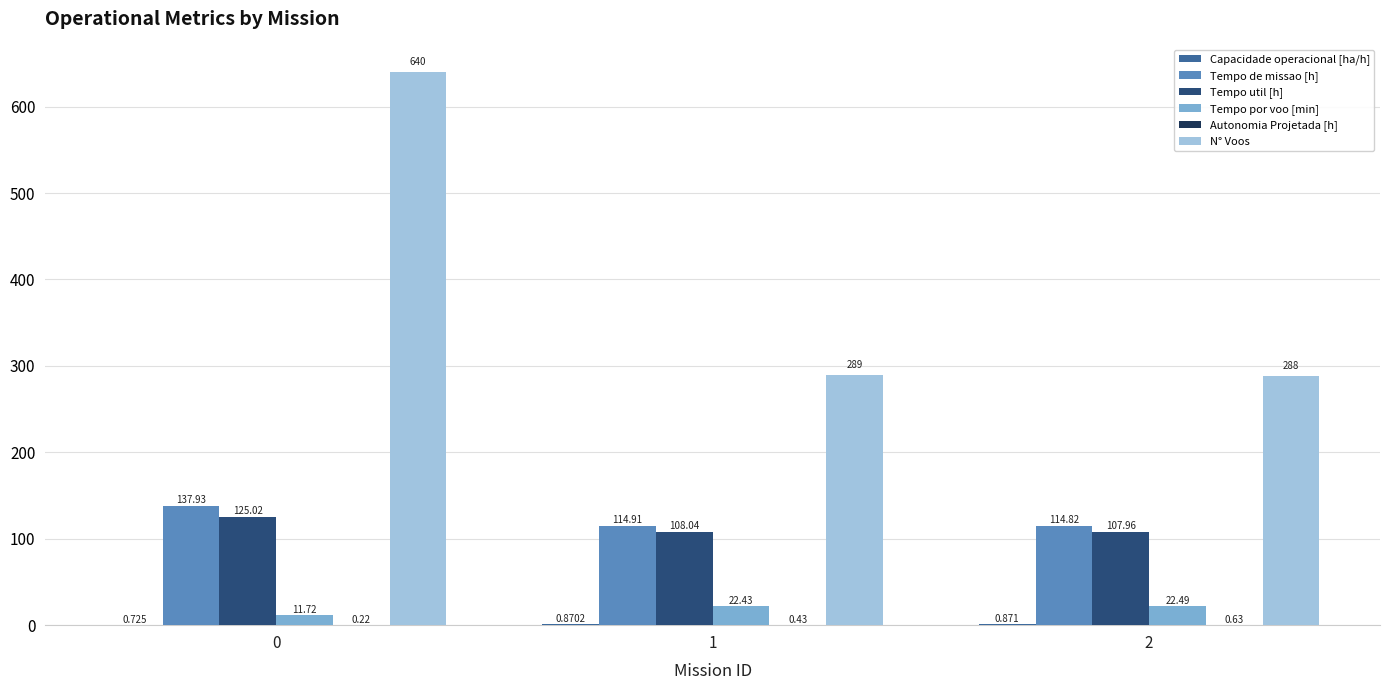

What is the highest value of the Tempo por voo [min] series?

22.5